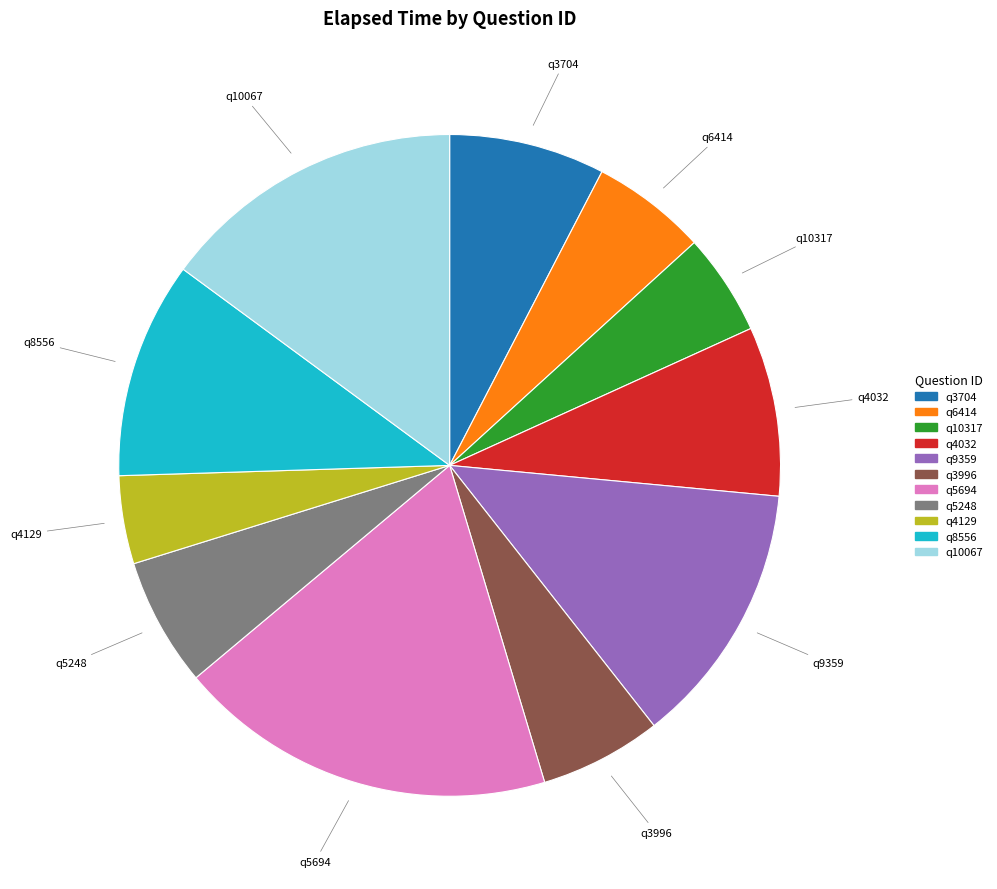

Is there any slice that represents more than half of the pie?

No